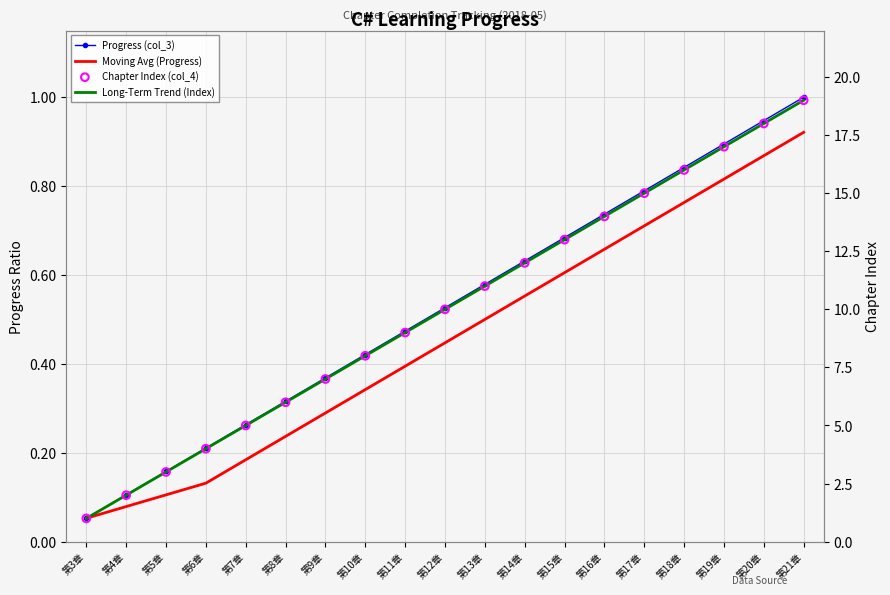

Which series reaches the maximum Y coordinate?

Long-Term Trend (Index)